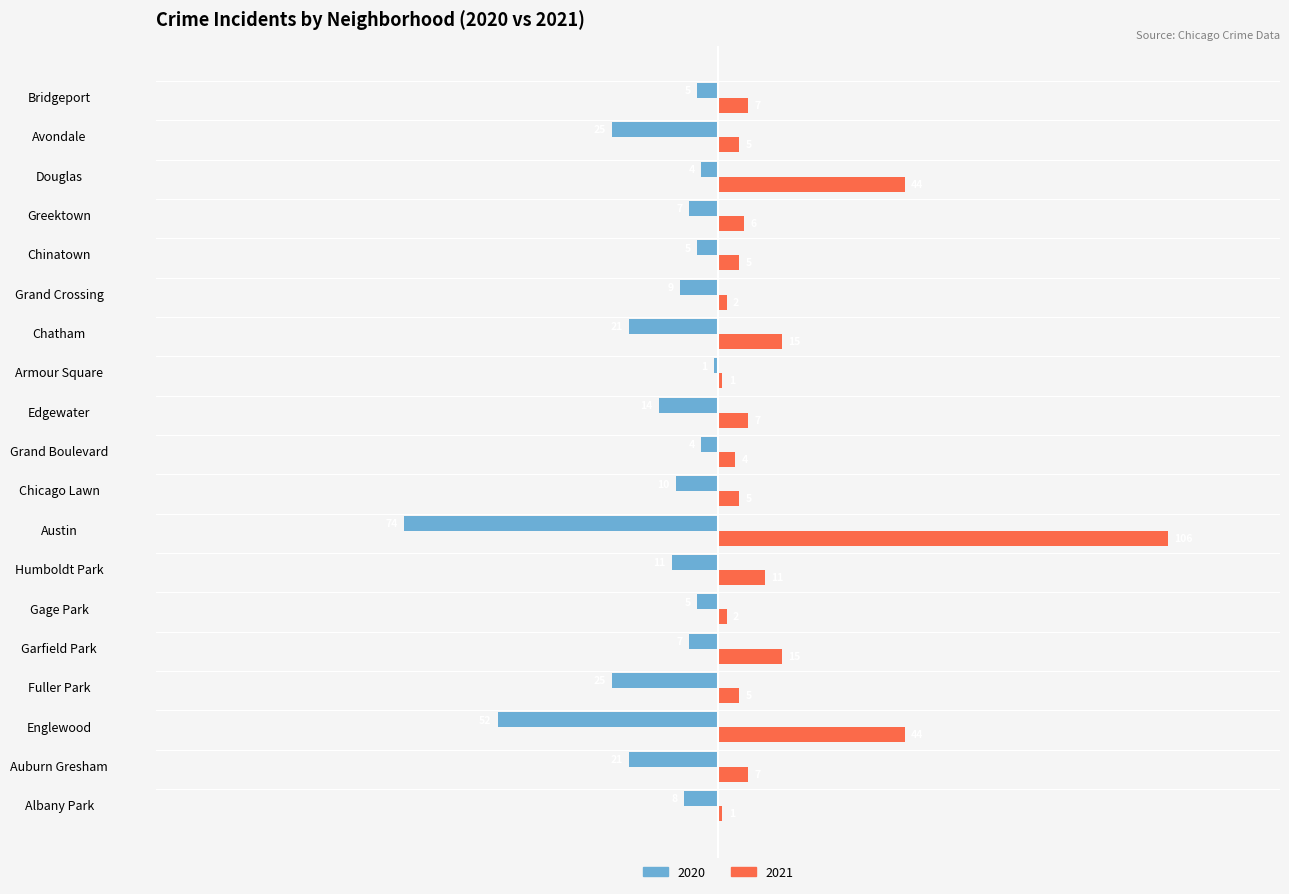

At which category is the sum across all series the highest?

Douglas